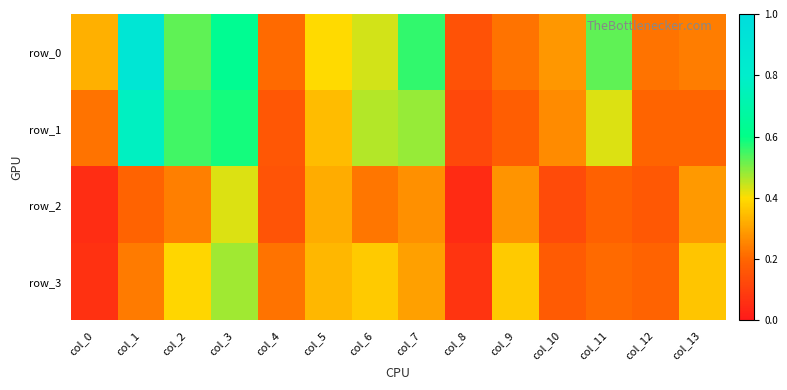

At which category is the sum across all series the highest?

col_3